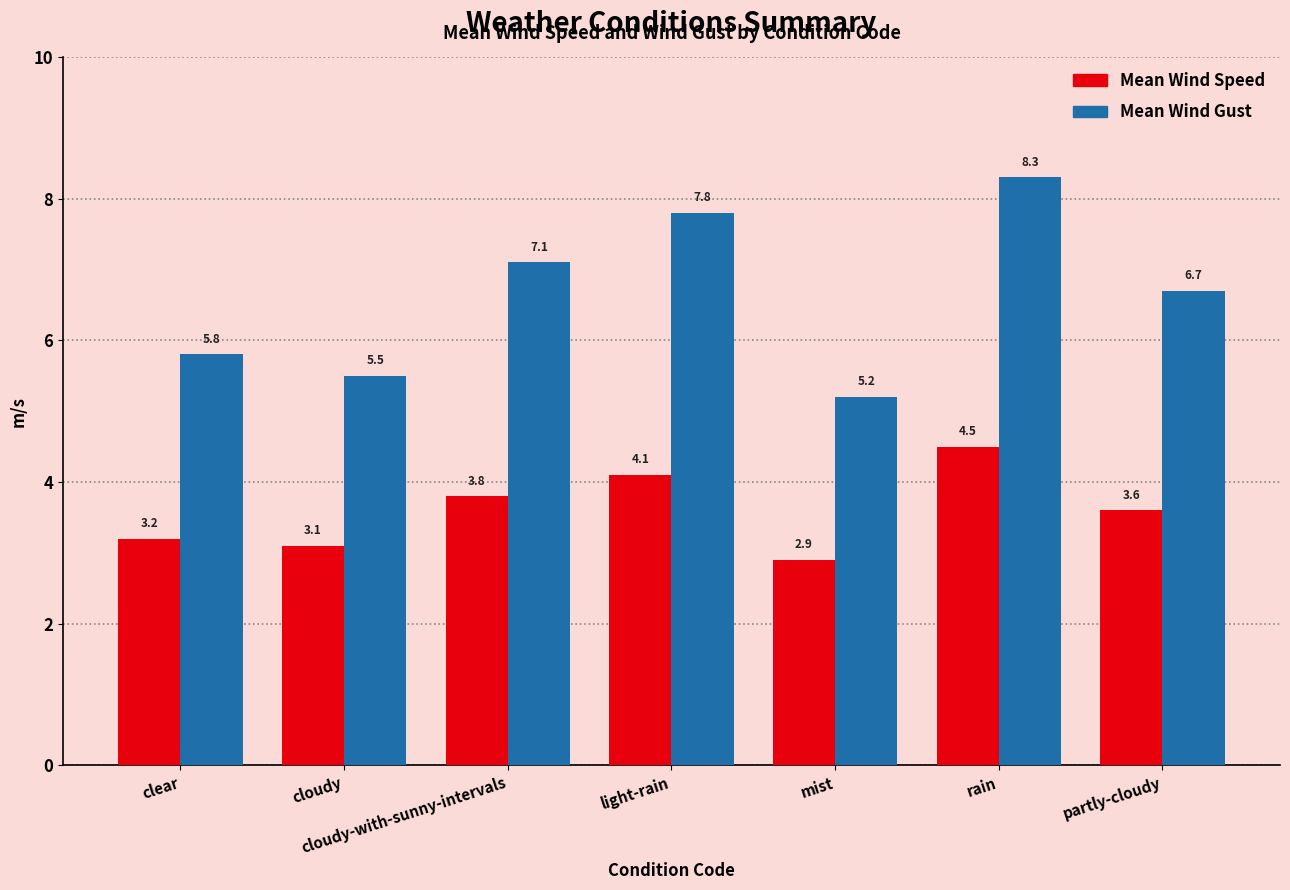

How many bars are there in each group?

2